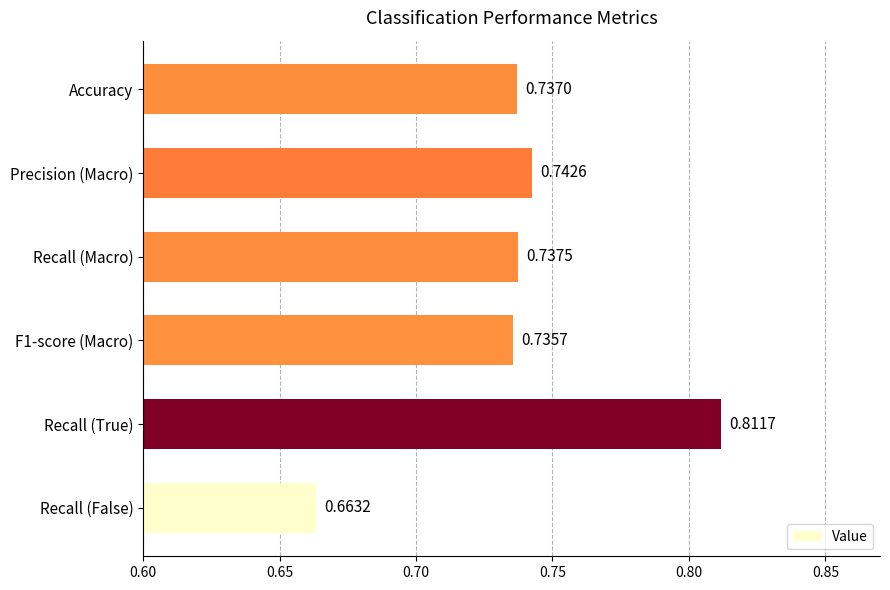

Which has a higher value, Recall (True) or Precision (Macro)?

Recall (True)